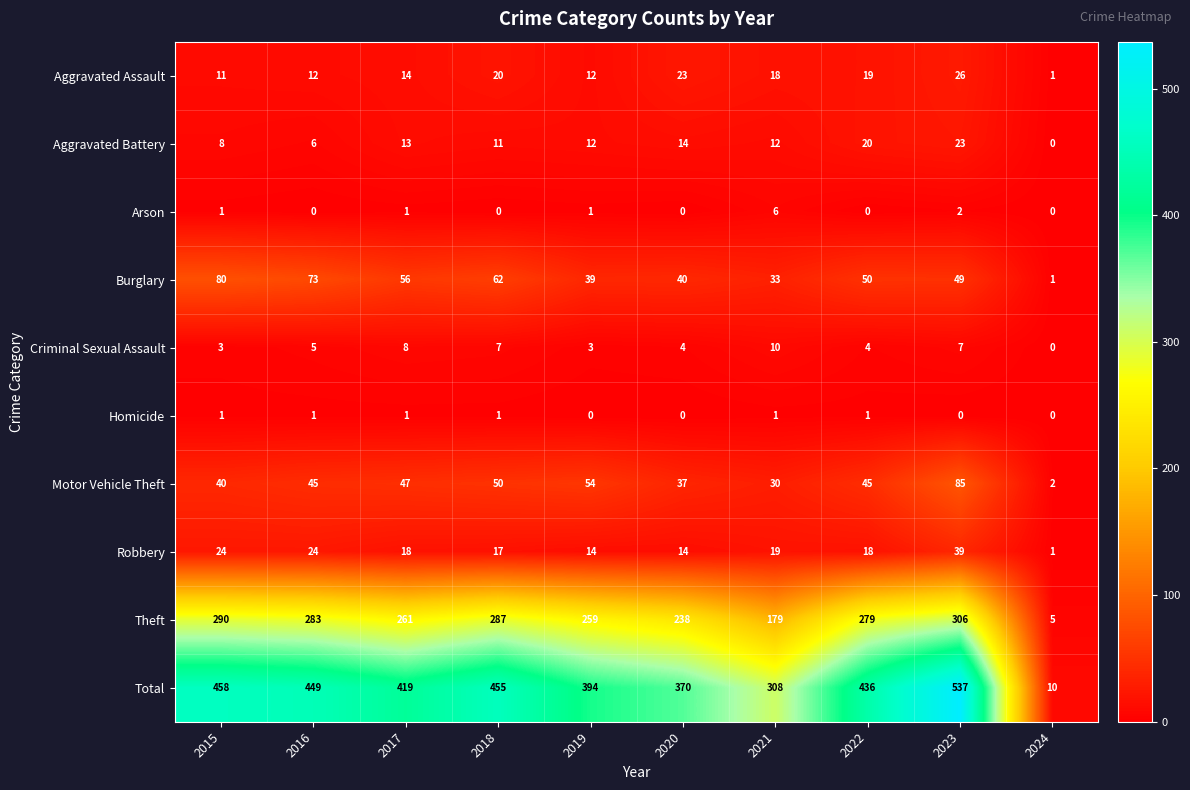

At which label does Aggravated Battery first exceed 12?

2017